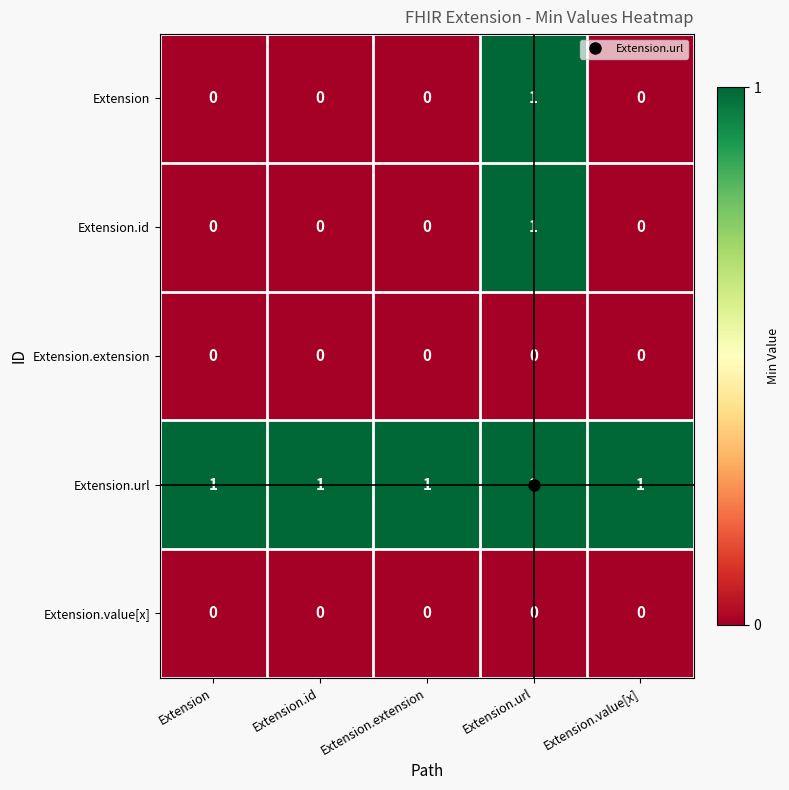

At how many categories does at least one series exceed 0?

5